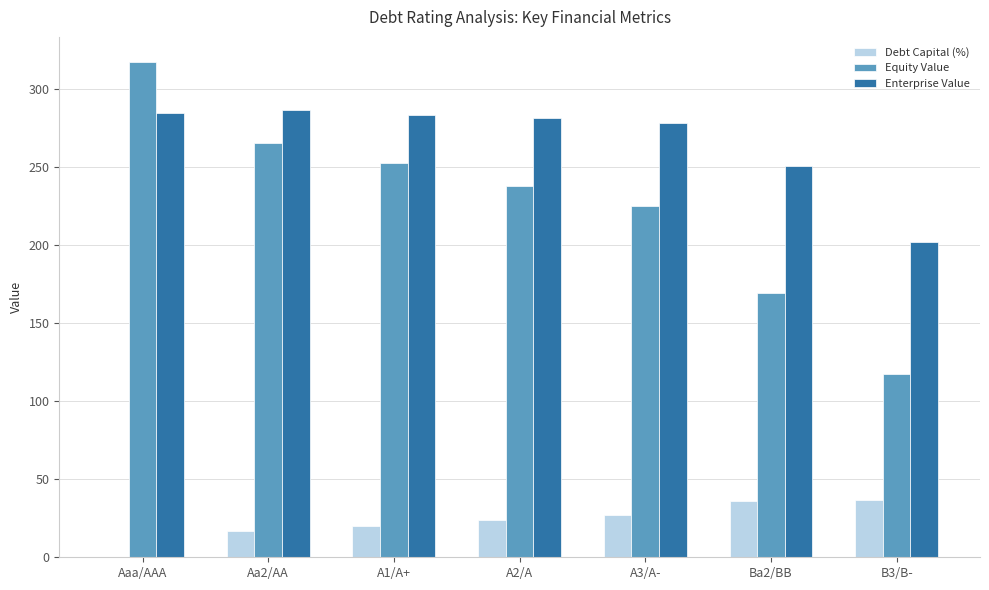

True or false: Debt Capital (%) has a value of 20.0 at A1/A+.

True